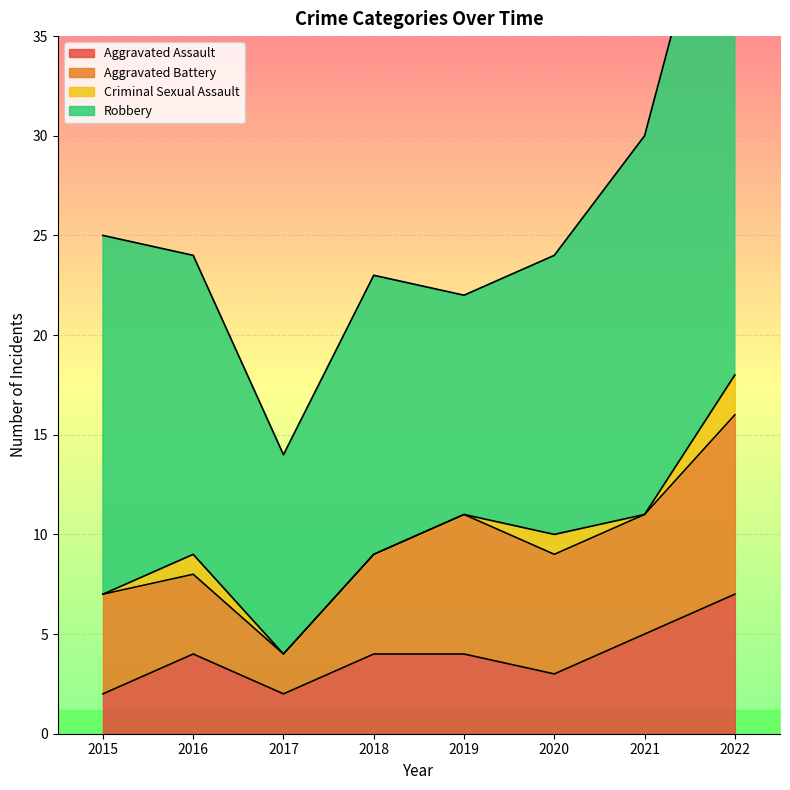

Reading right to left, extract all data points from this chart.

Aggravated Assault: 2022=7	2021=5	2020=3	2019=4	2018=4	2017=2	2016=4	2015=2
Aggravated Battery: 2022=9	2021=6	2020=6	2019=7	2018=5	2017=2	2016=4	2015=5
Criminal Sexual Assault: 2022=2	2021=0	2020=1	2019=0	2018=0	2017=0	2016=1	2015=0
Robbery: 2022=29	2021=19	2020=14	2019=11	2018=14	2017=10	2016=15	2015=18